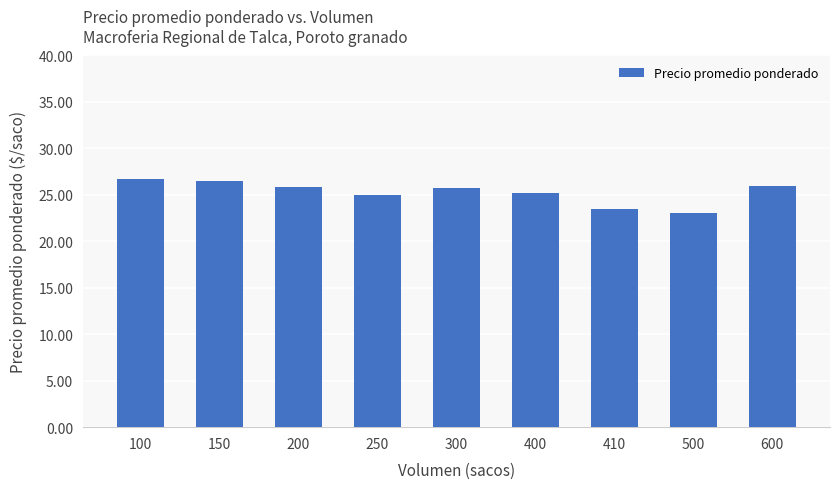

Does the chart contain any negative values?

No